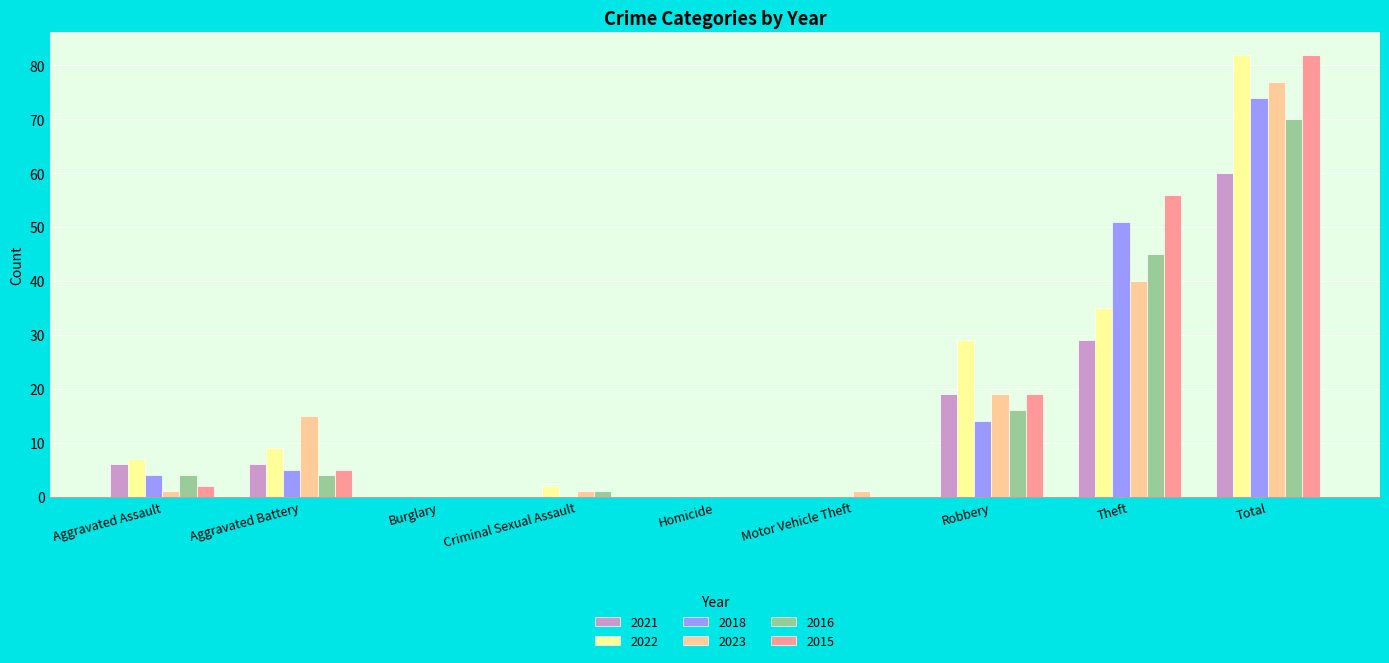

The value of 2015 at Theft is 23. True or false?

False